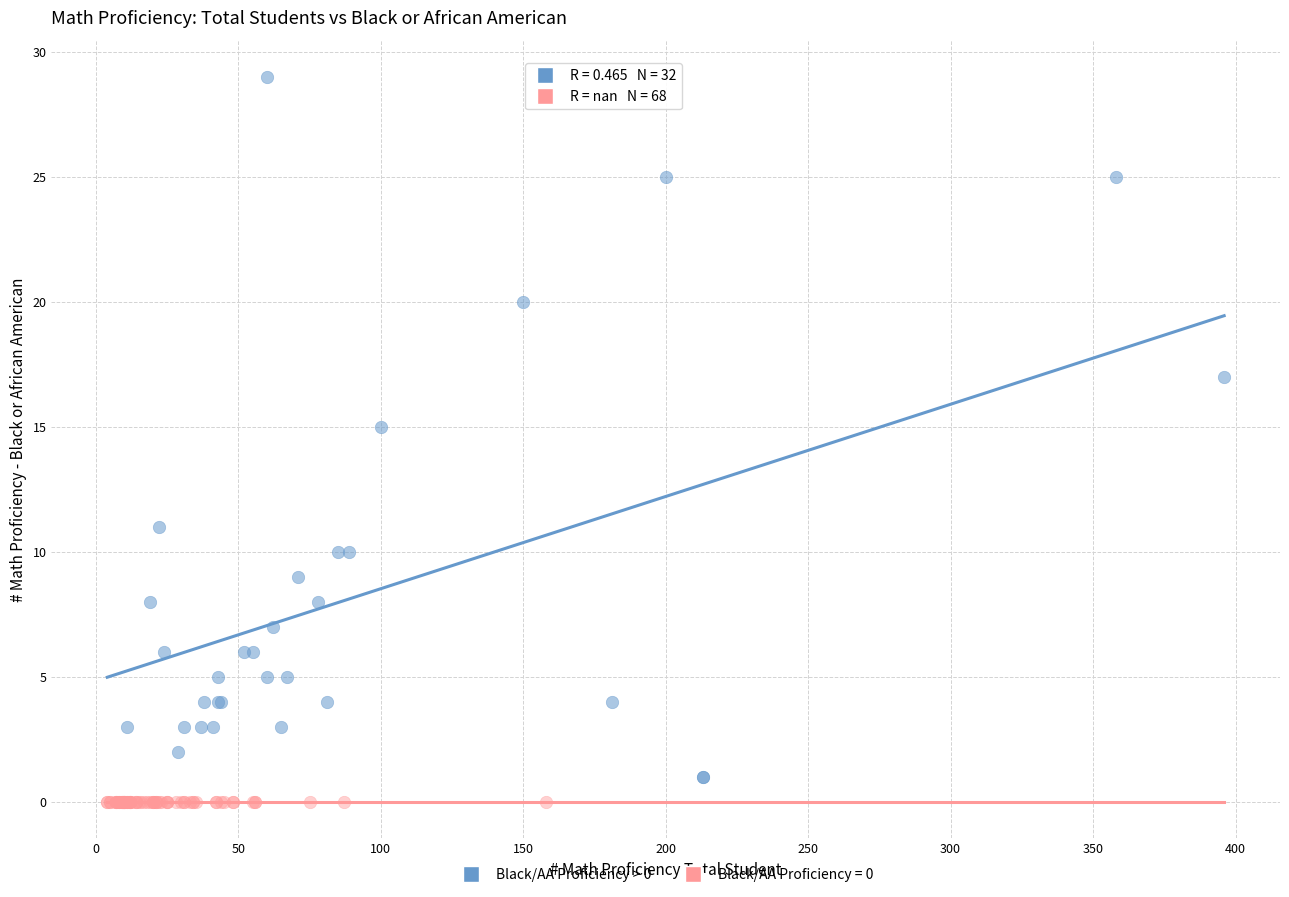

Which series reaches the maximum Y coordinate?

Black/AA Proficiency > 0